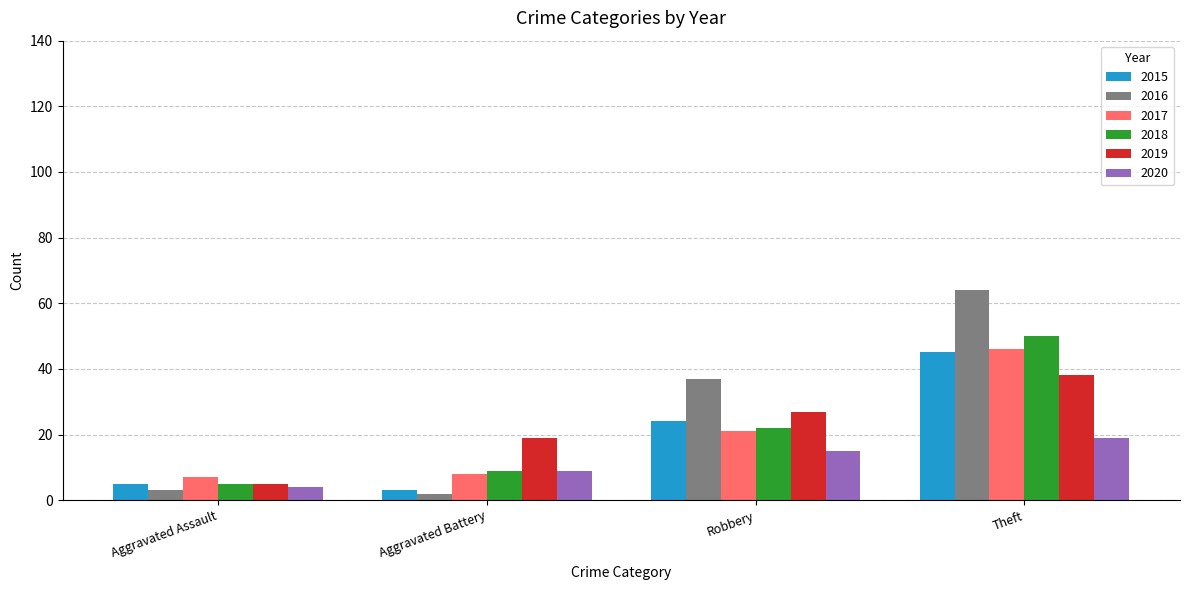

Which series changed the most between Robbery and Theft?

2018